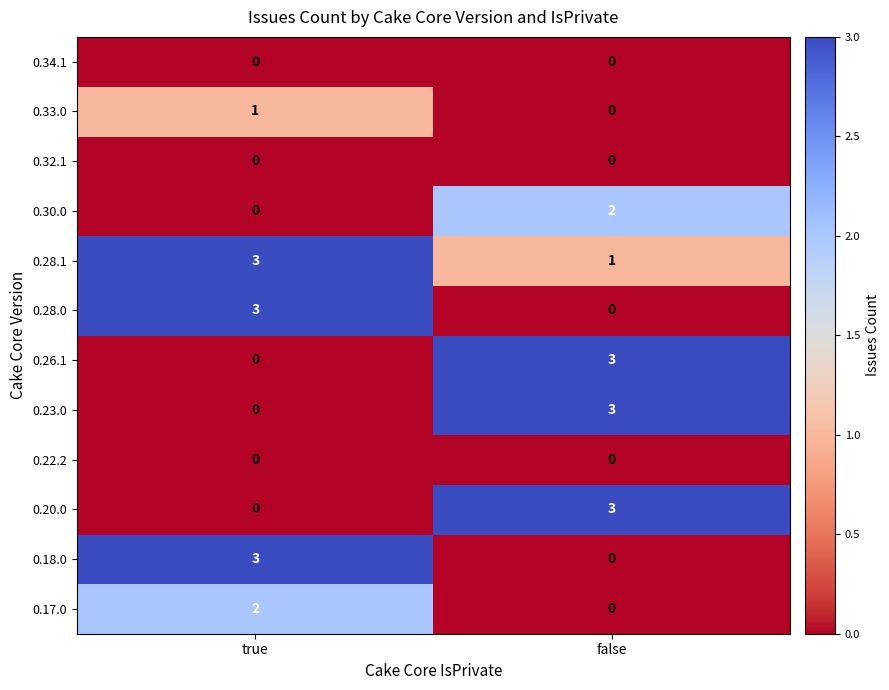

Reading left to right, what are all the values shown in this chart?

0.34.1: true=0	false=0
0.33.0: true=1	false=0
0.32.1: true=0	false=0
0.30.0: true=0	false=2
0.28.1: true=3	false=1
0.28.0: true=3	false=0
0.26.1: true=0	false=3
0.23.0: true=0	false=3
0.22.2: true=0	false=0
0.20.0: true=0	false=3
0.18.0: true=3	false=0
0.17.0: true=2	false=0